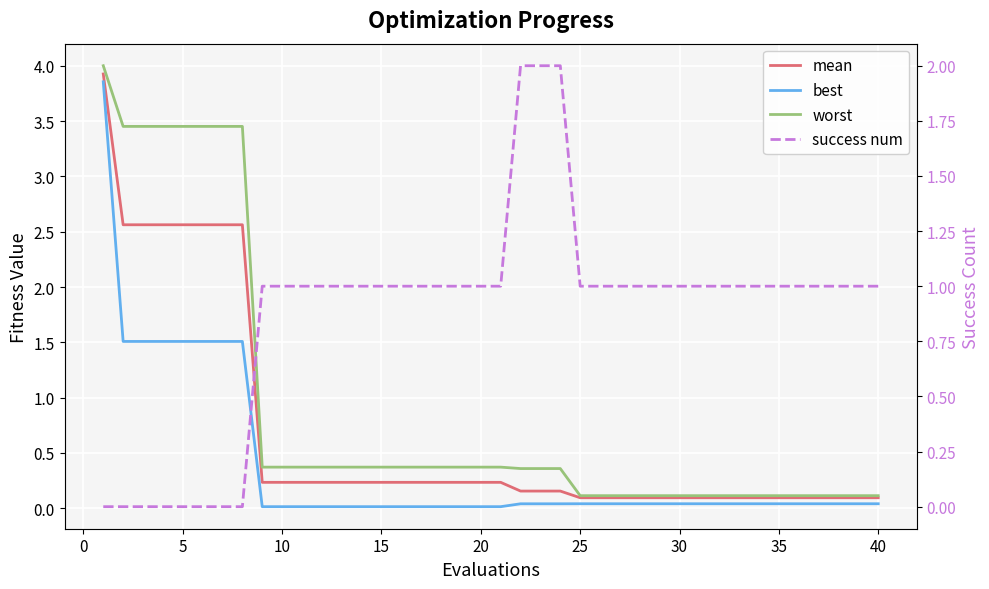

How many intersections are there between mean and success num?

1